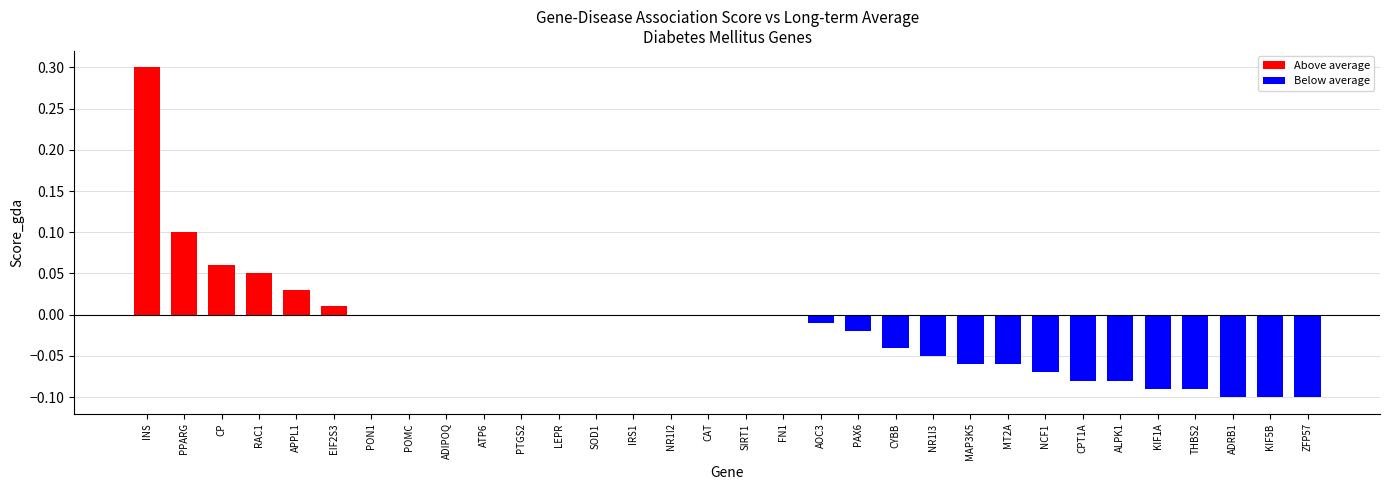

The chart shows a value of 0.2 at PPARG. True or false?

False